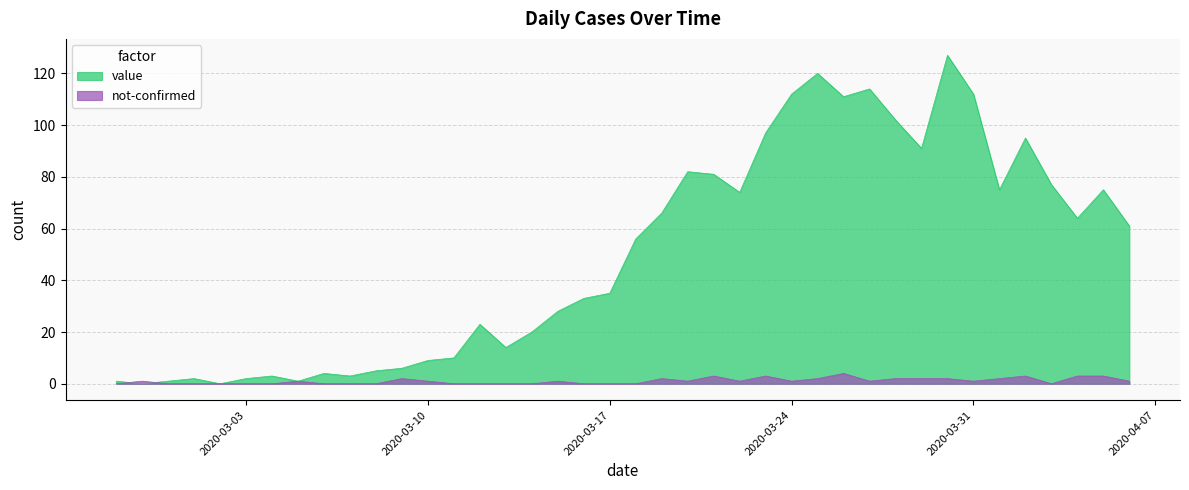

What position from the left is 2020-03-17?

20